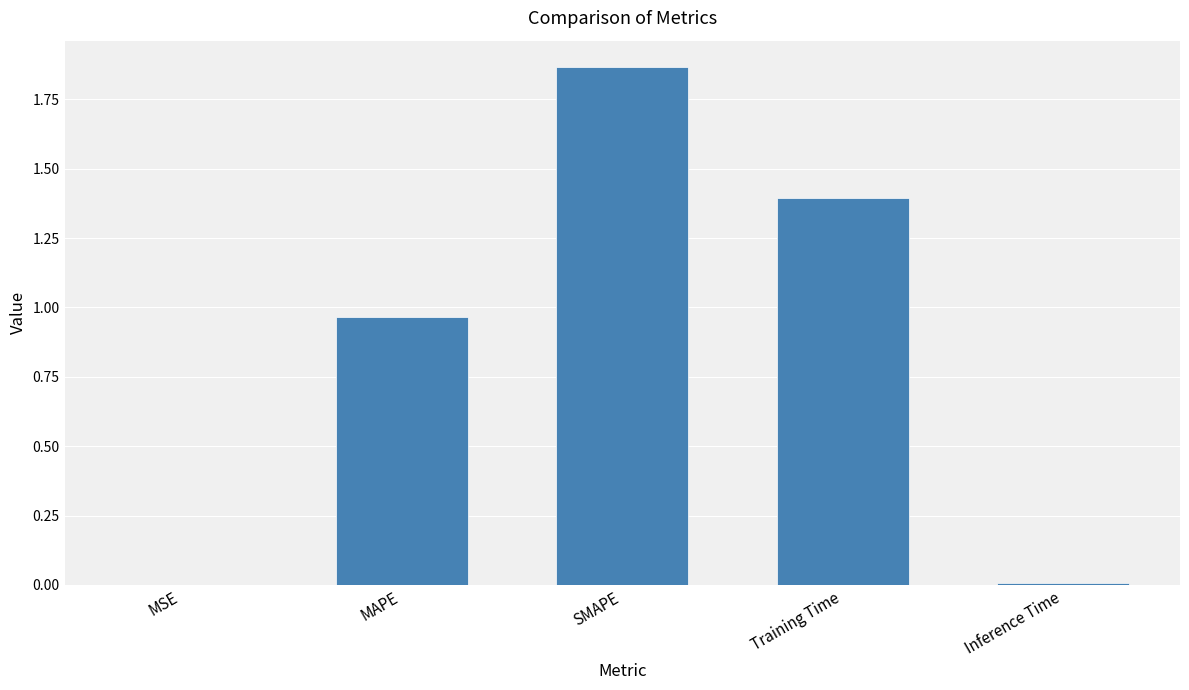

What is the change in value from MAPE to SMAPE?

+0.9